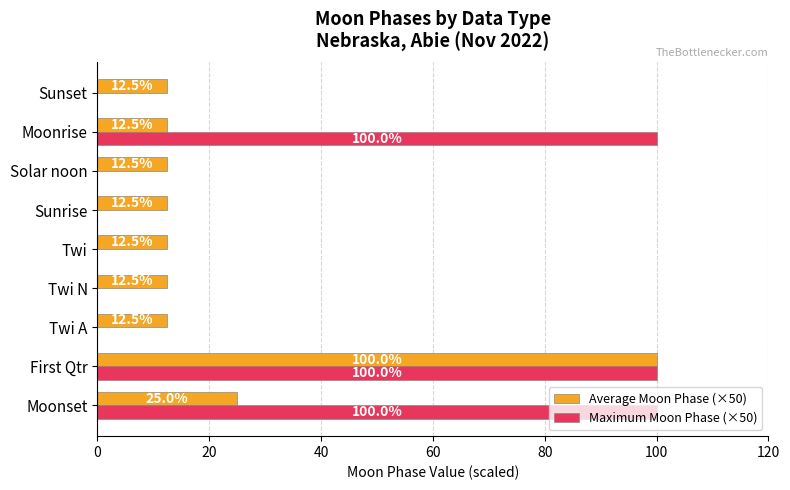

What is the greatest value displayed?

100.0